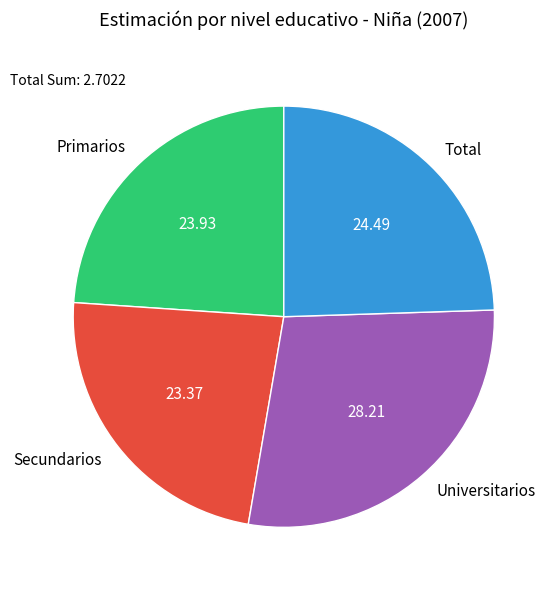

Is there a majority slice in this chart?

No